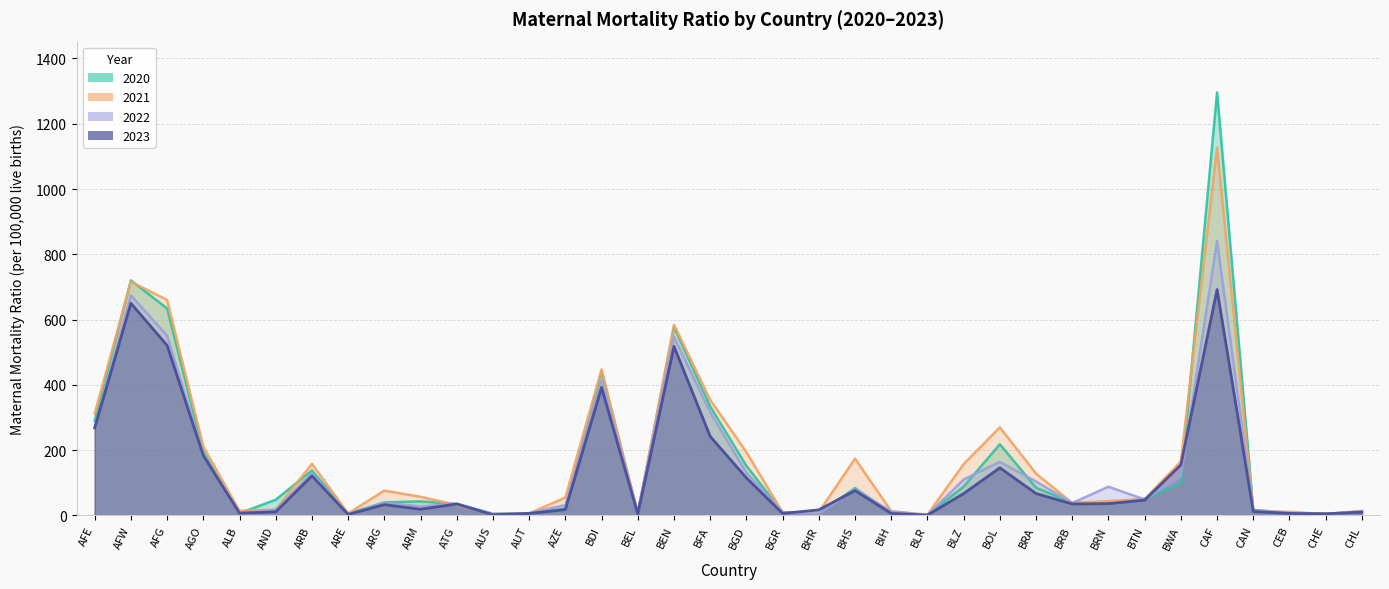

How many values in the 2023 series are below 35?

17